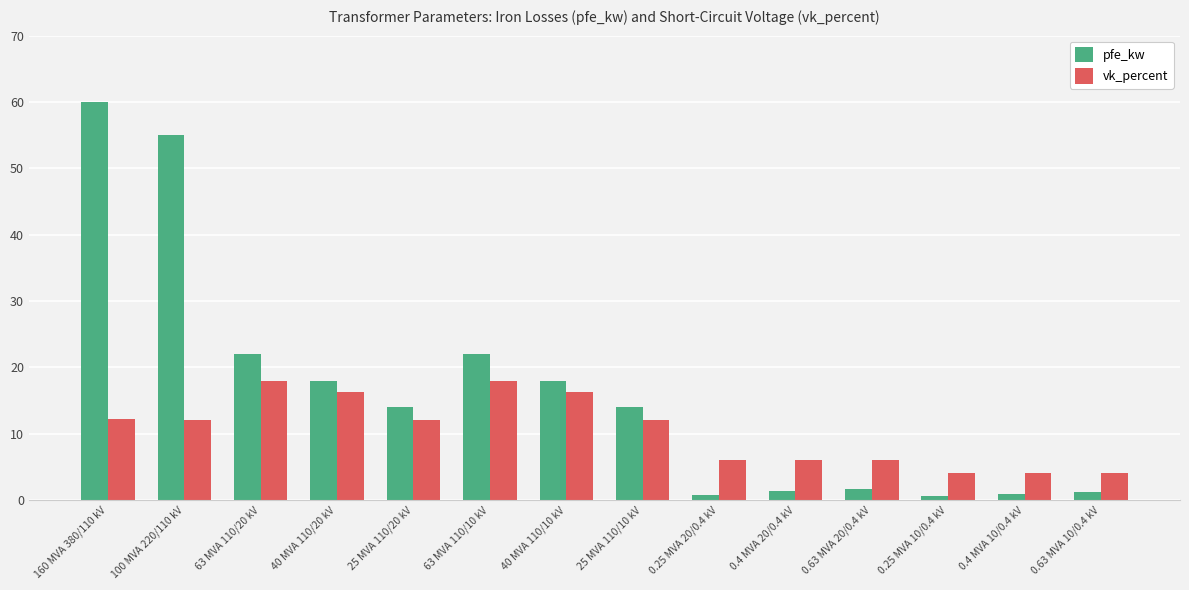

Which category has the highest value across all series?

160 MVA 380/110 kV